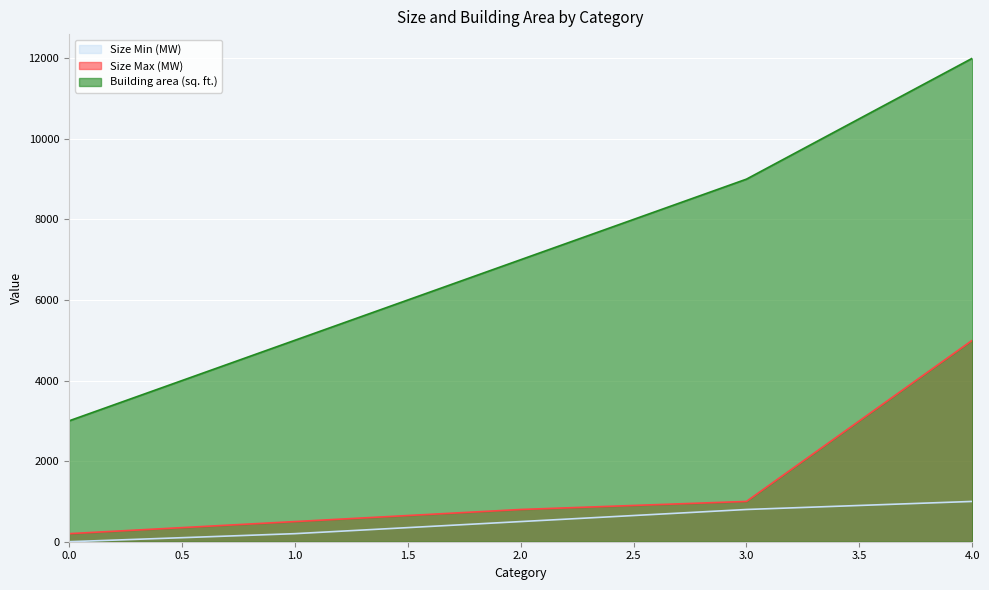

The Size Min (MW) series shows 687 at 4. True or false?

False